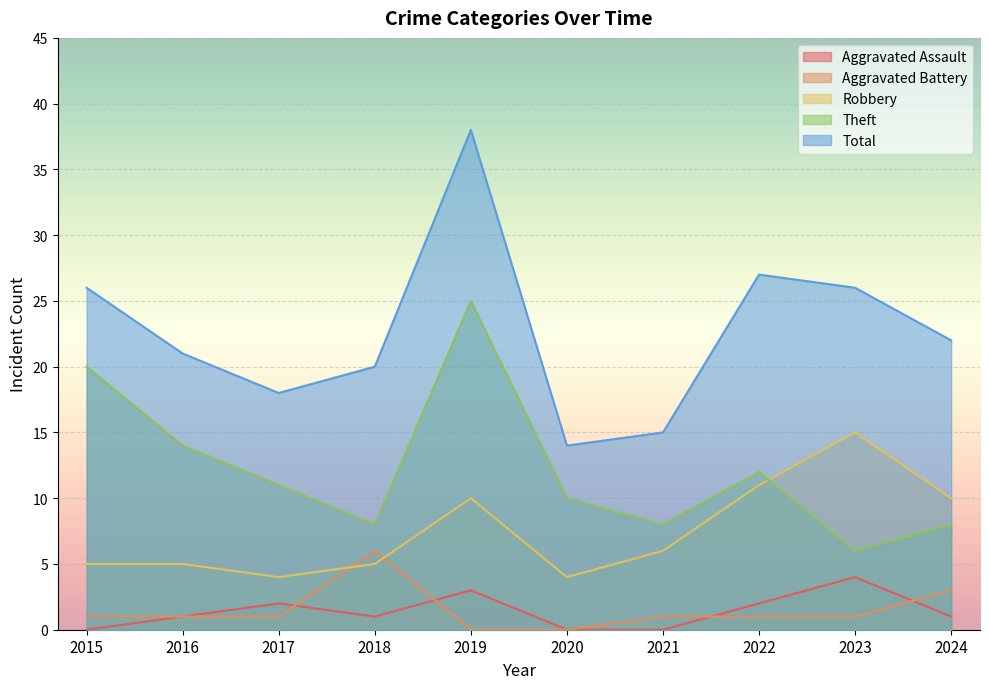

Which series has the widest spread of values?

Total